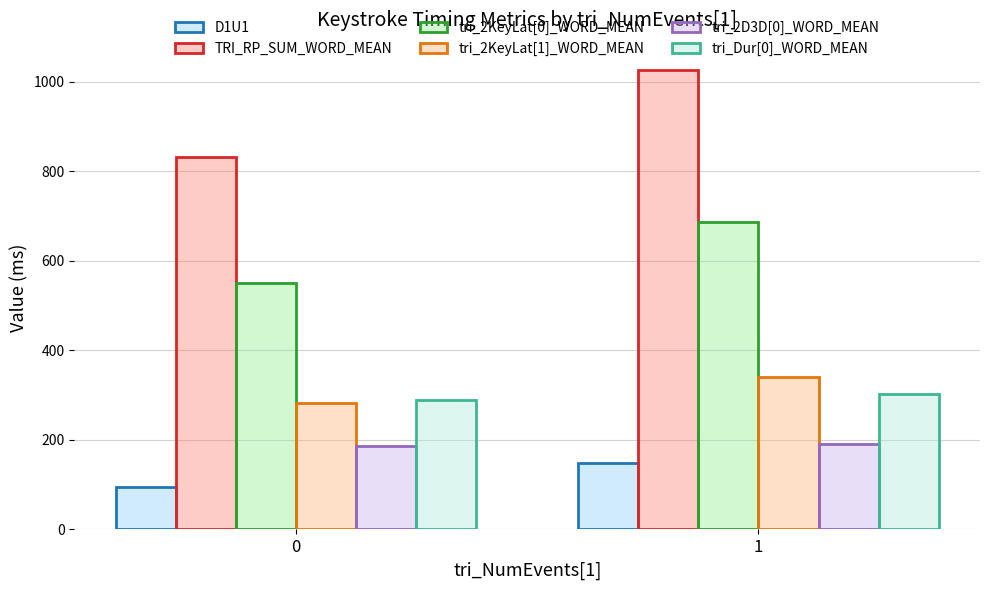

How many series are shown in this chart?

6